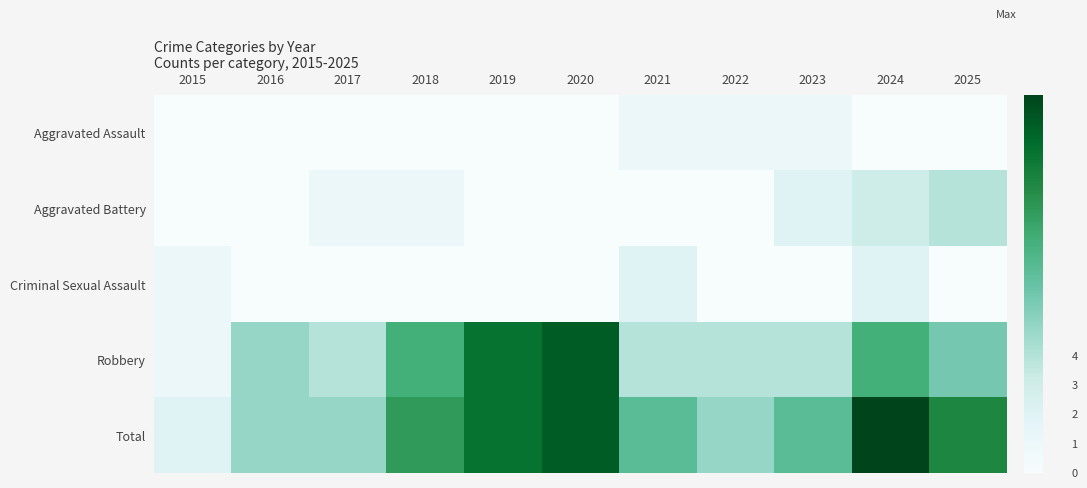

Rank the series by their maximum value, from lowest to highest.

Aggravated Assault, Criminal Sexual Assault, Aggravated Battery, Robbery, Total